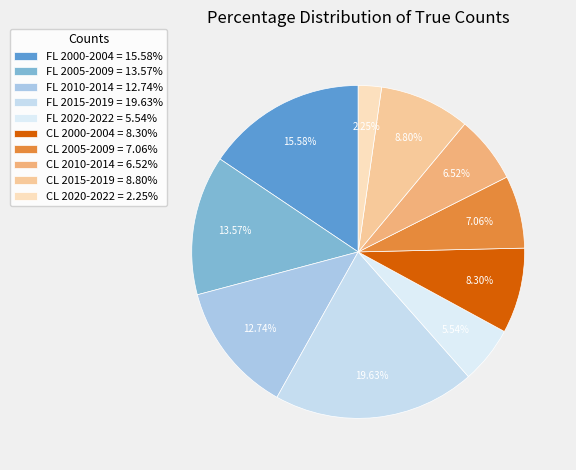

How many slices are in this pie chart?

10